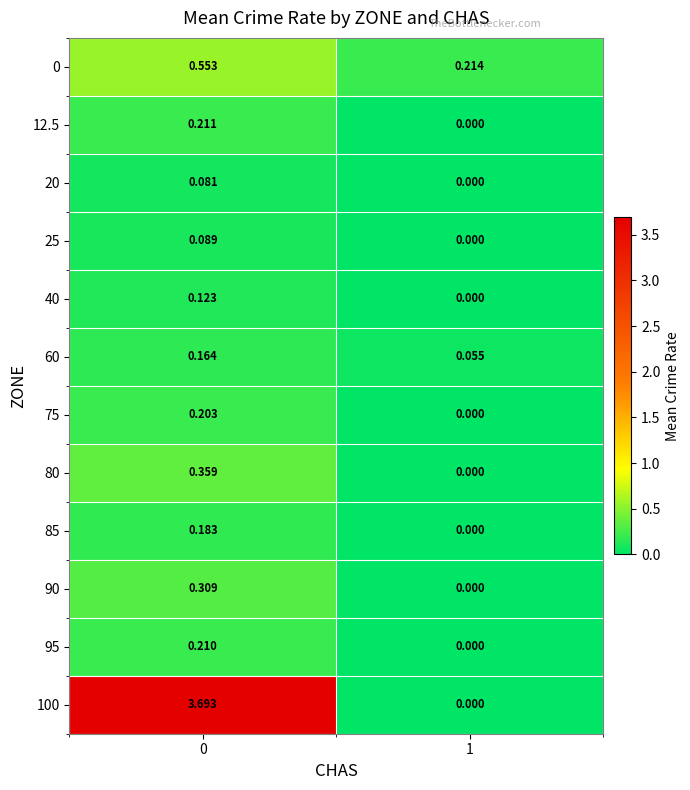

At which category does the chart reach its minimum across all series?

1